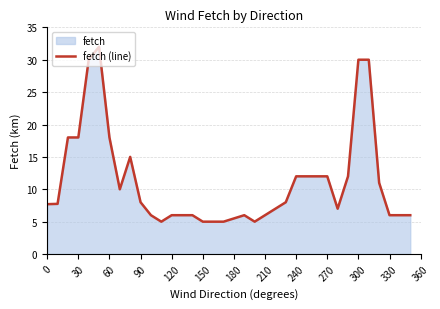

What is the smallest value displayed?

5.0